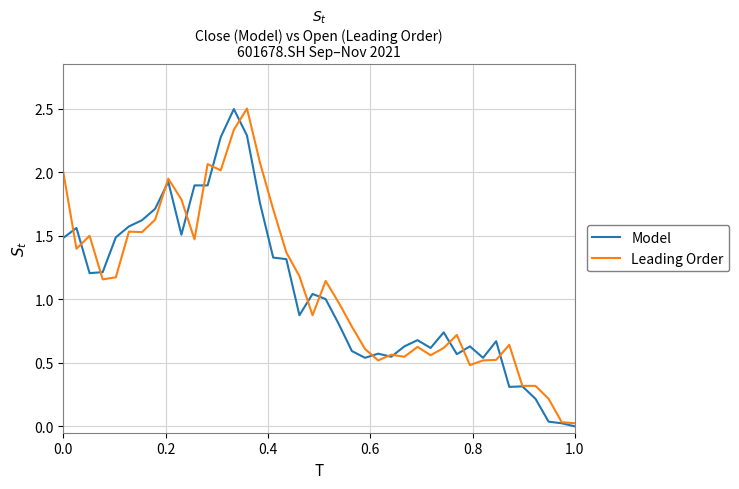

What is the maximum value shown in the chart?

2.5